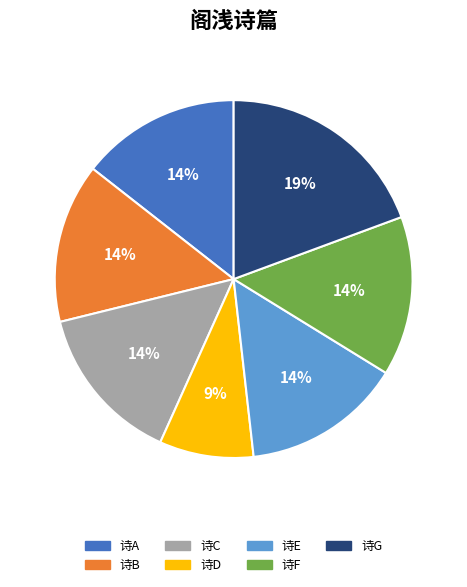

Do 诗B and 诗A together represent more than half of the pie?

No